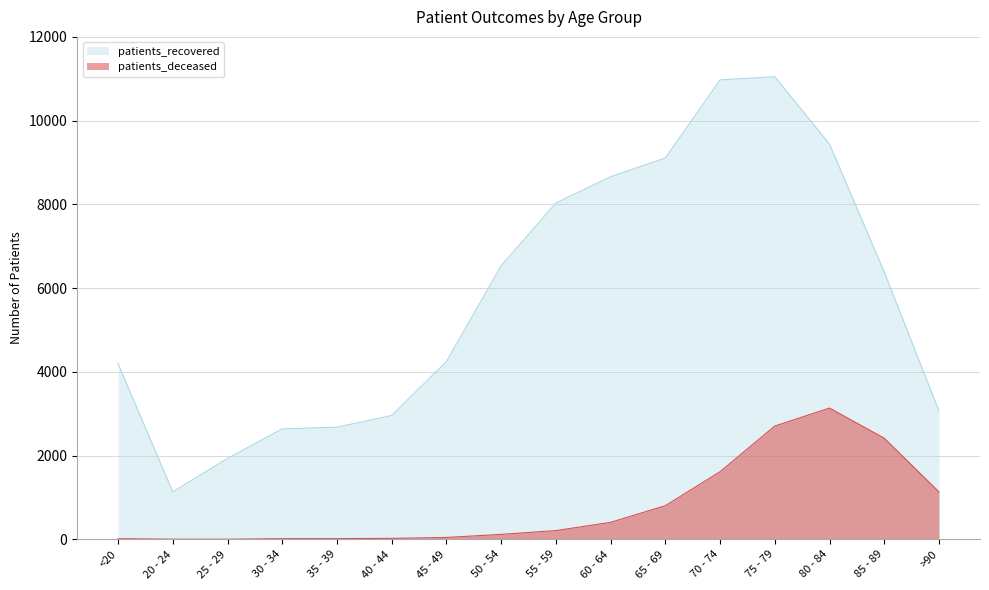

How many distinct data groups are displayed?

2